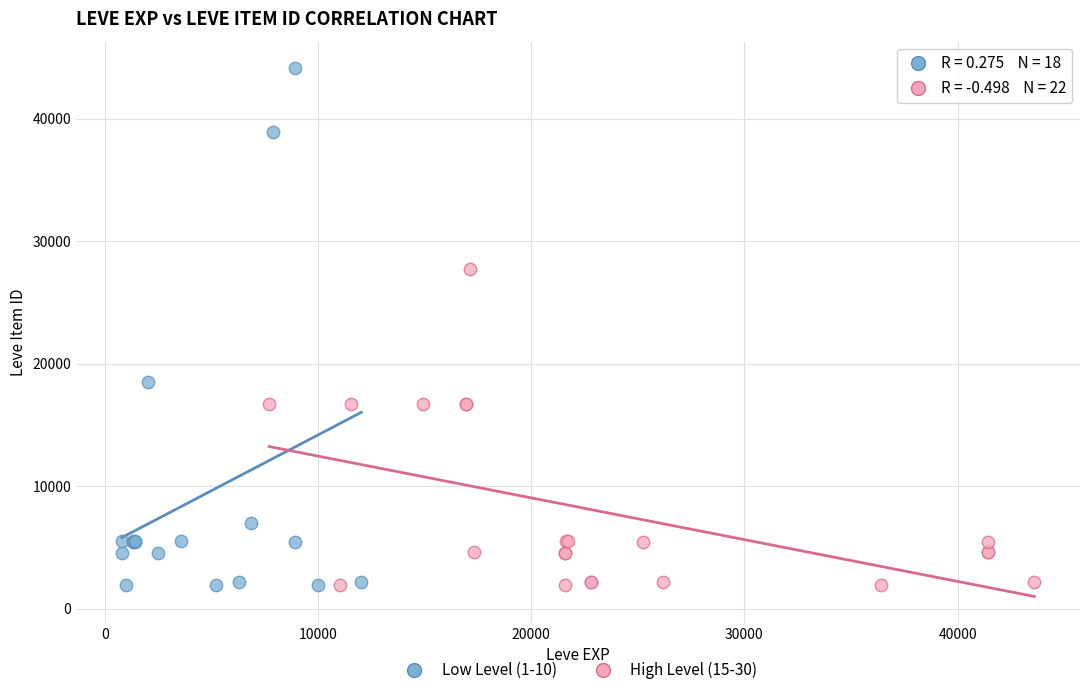

What are all the series names shown in the legend?

Low Level (1-10), High Level (15-30)